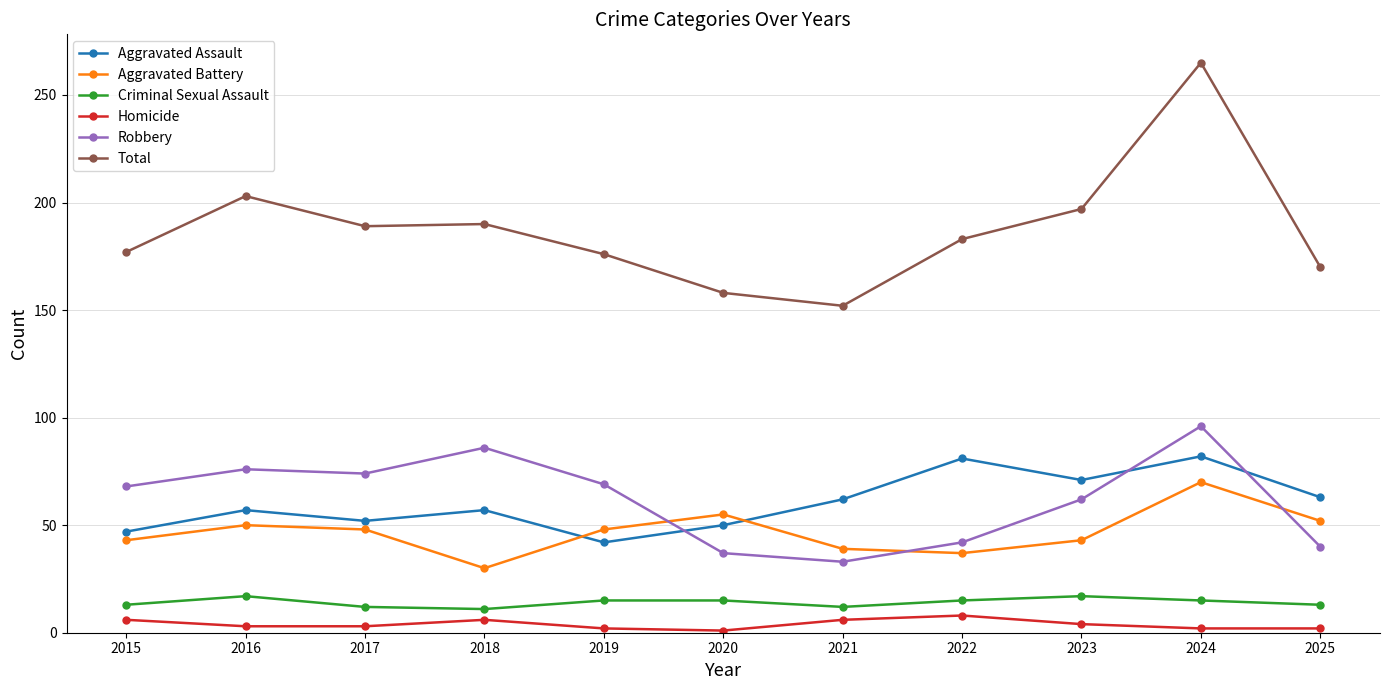

What is the greatest value displayed?

265